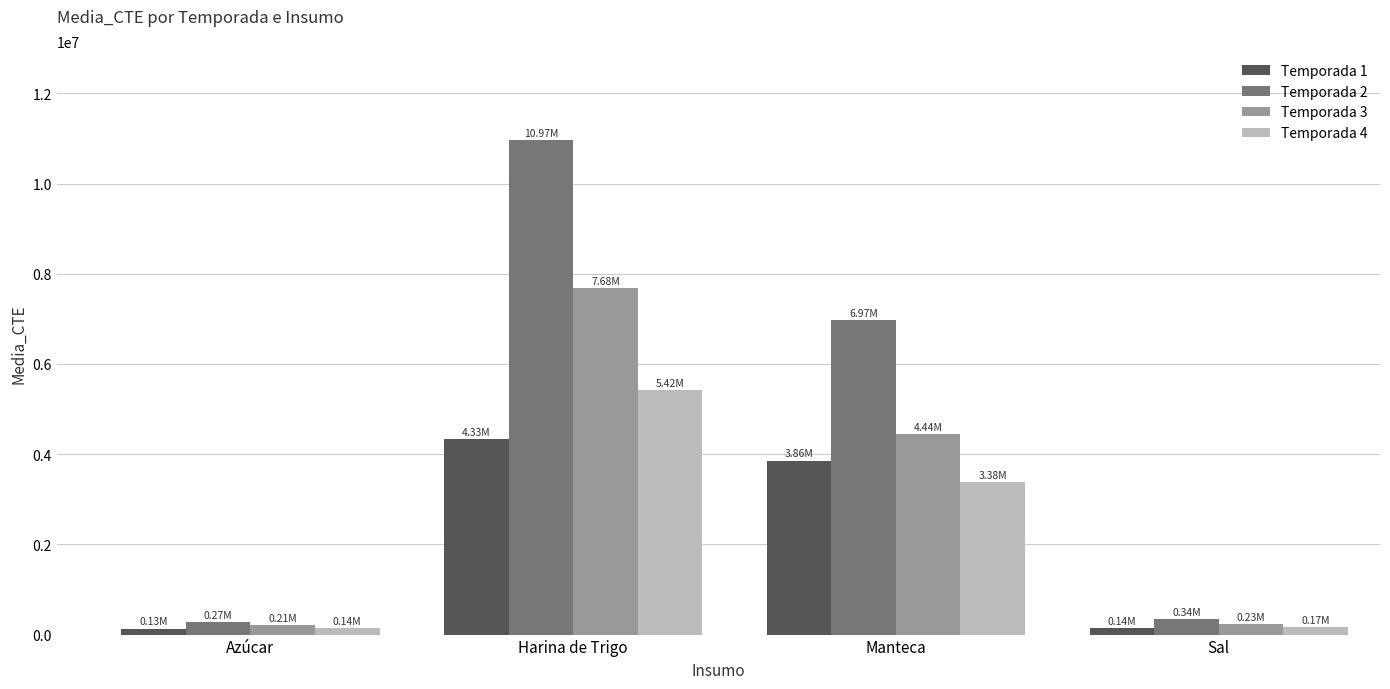

List the series in order of their peak value, highest first.

Temporada 2, Temporada 3, Temporada 4, Temporada 1